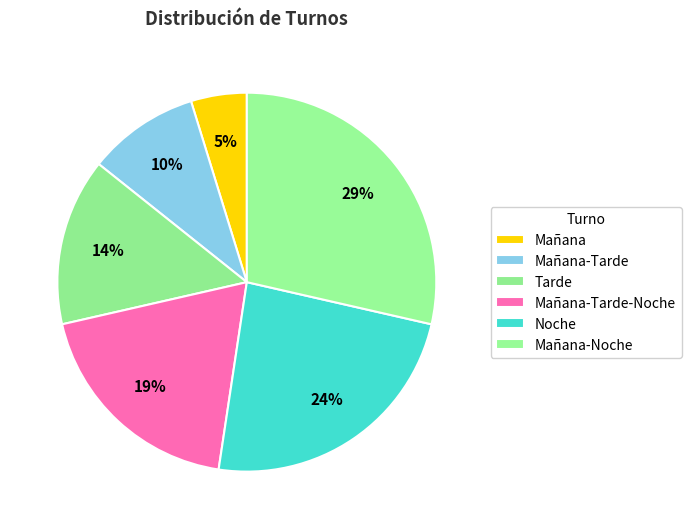

What is the total percentage of Mañana-Tarde and Mañana-Tarde-Noche?

28.6%